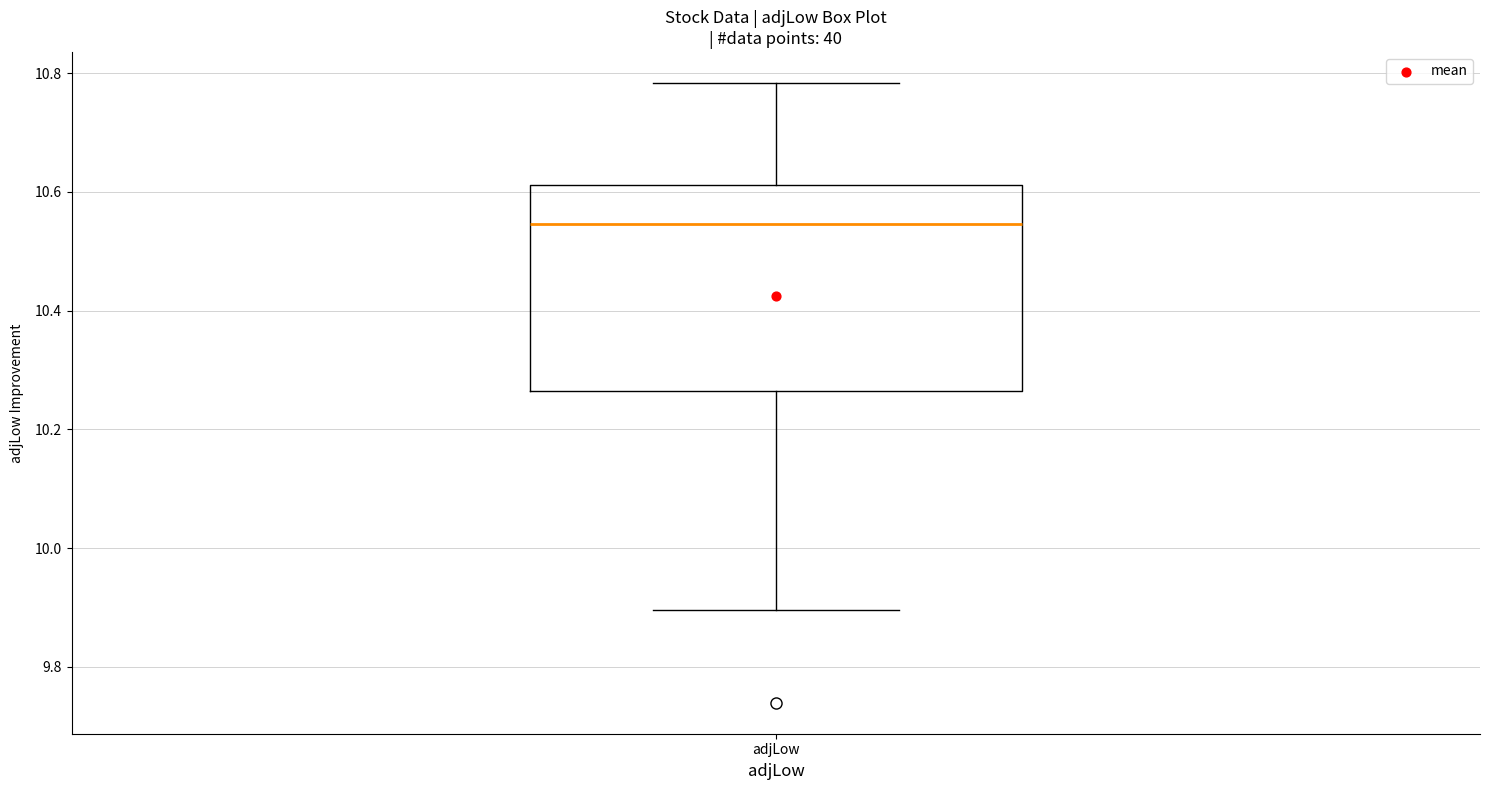

Transcribe this box plot: give where the median line is, the range the box spans, and where the two whiskers end, as read against the y-axis. The values are not printed on the chart, so give them approximately, as read against the axis.

median 10.54, box 10.26 to 10.62, whiskers 9.90 to 10.78